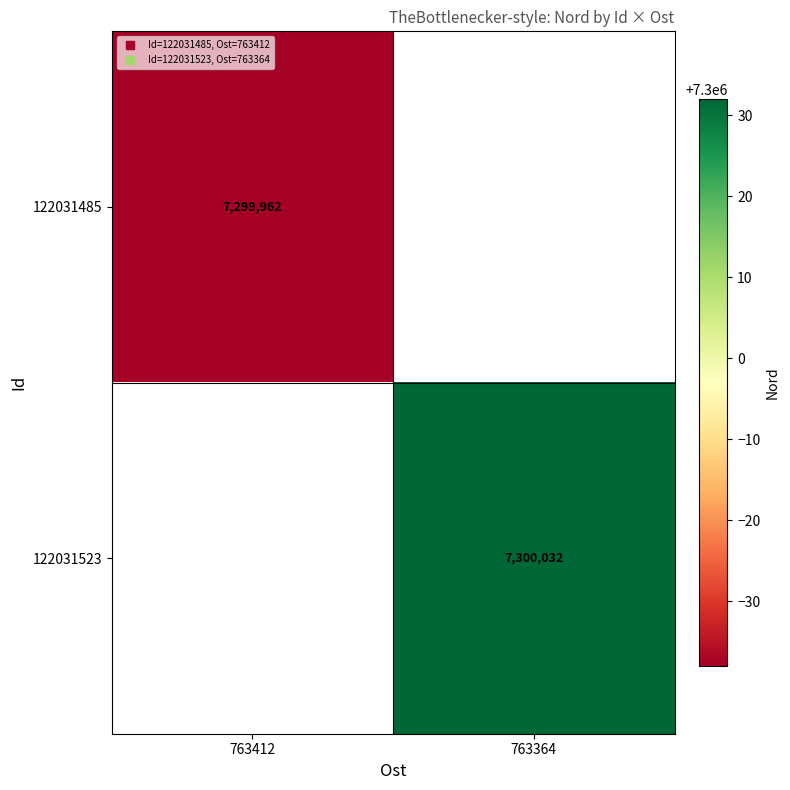

At which category does the chart reach its minimum across all series?

763412